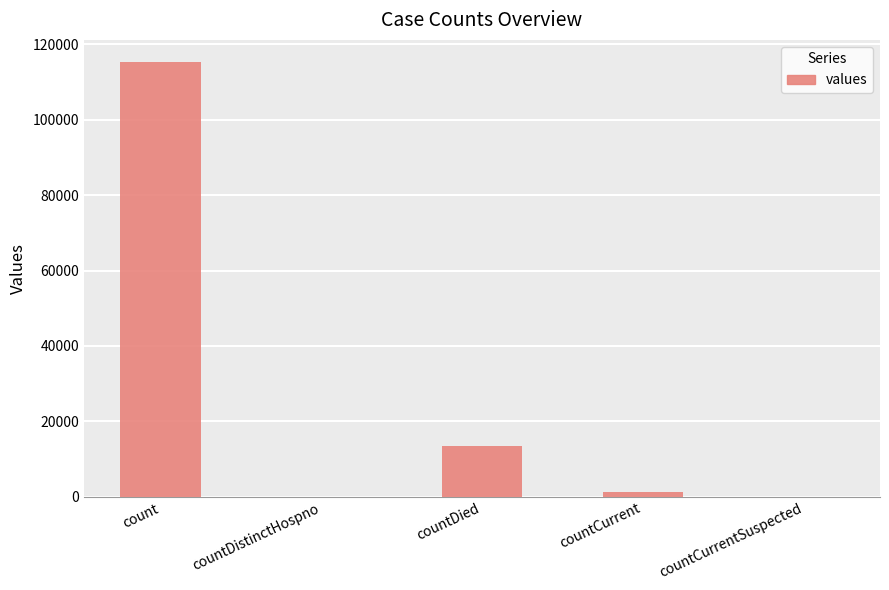

What is the maximum value shown in the chart?

115379